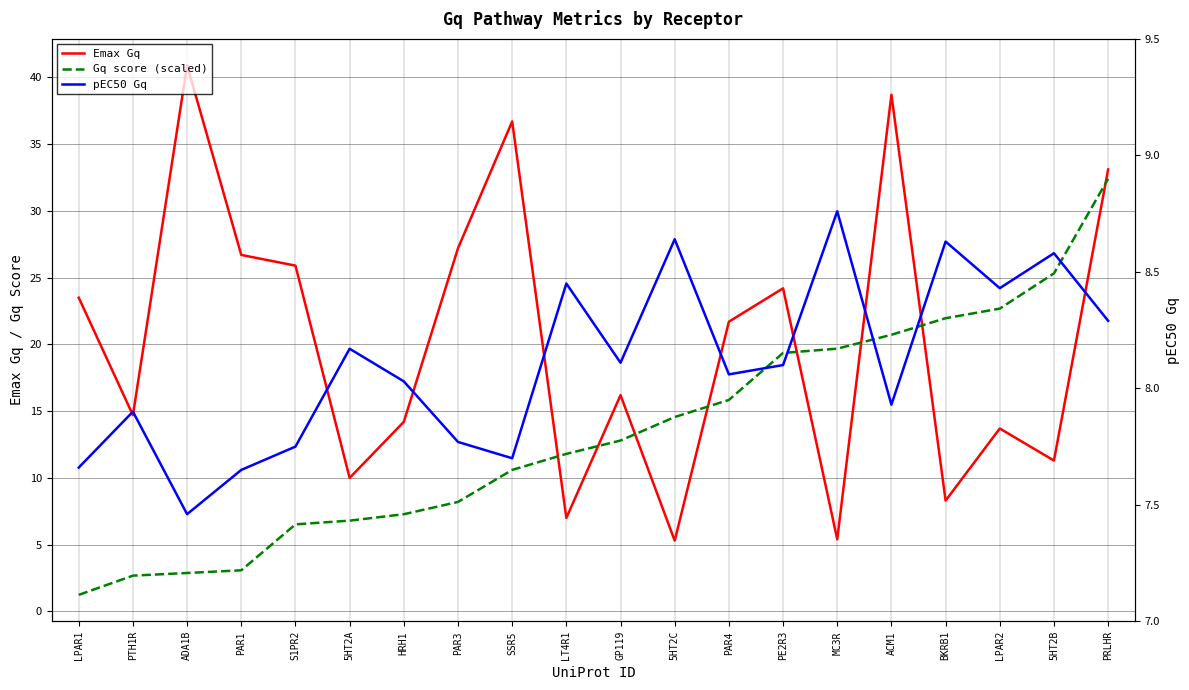

Which series has the largest range (max minus min)?

Emax Gq